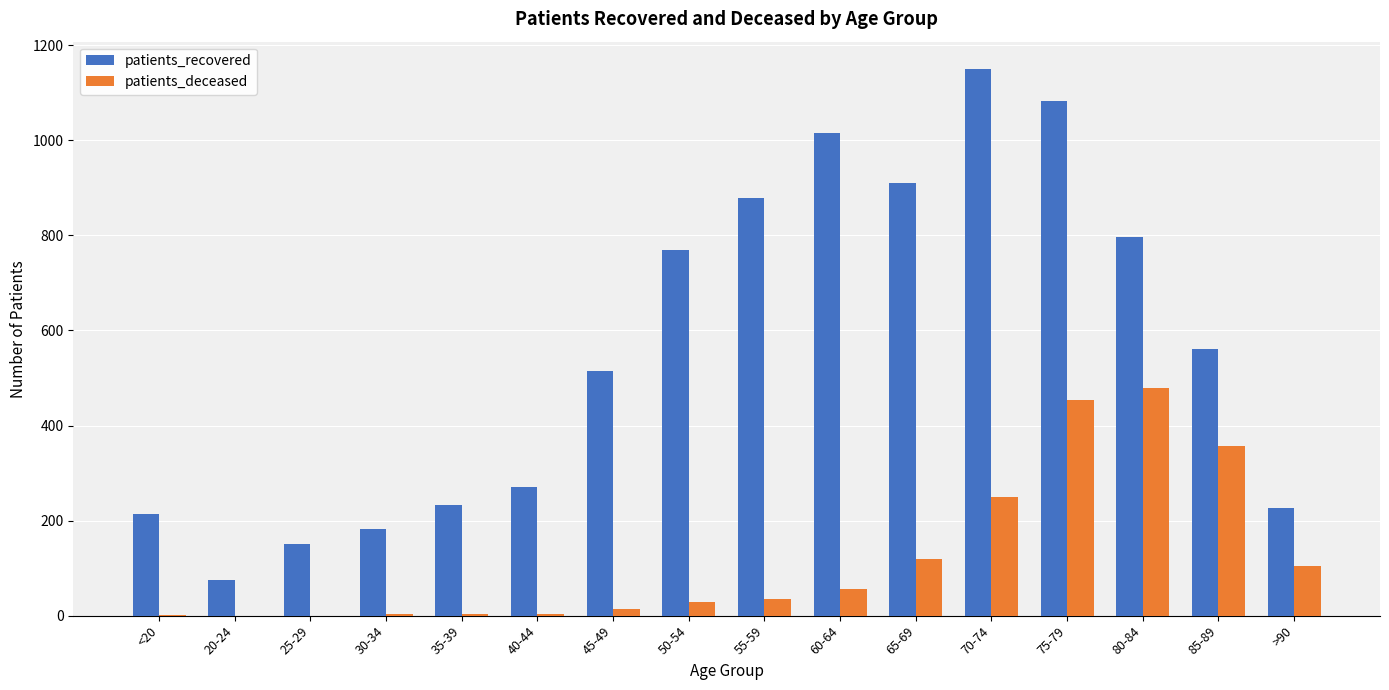

What is the sum of all patients_recovered values?

9032